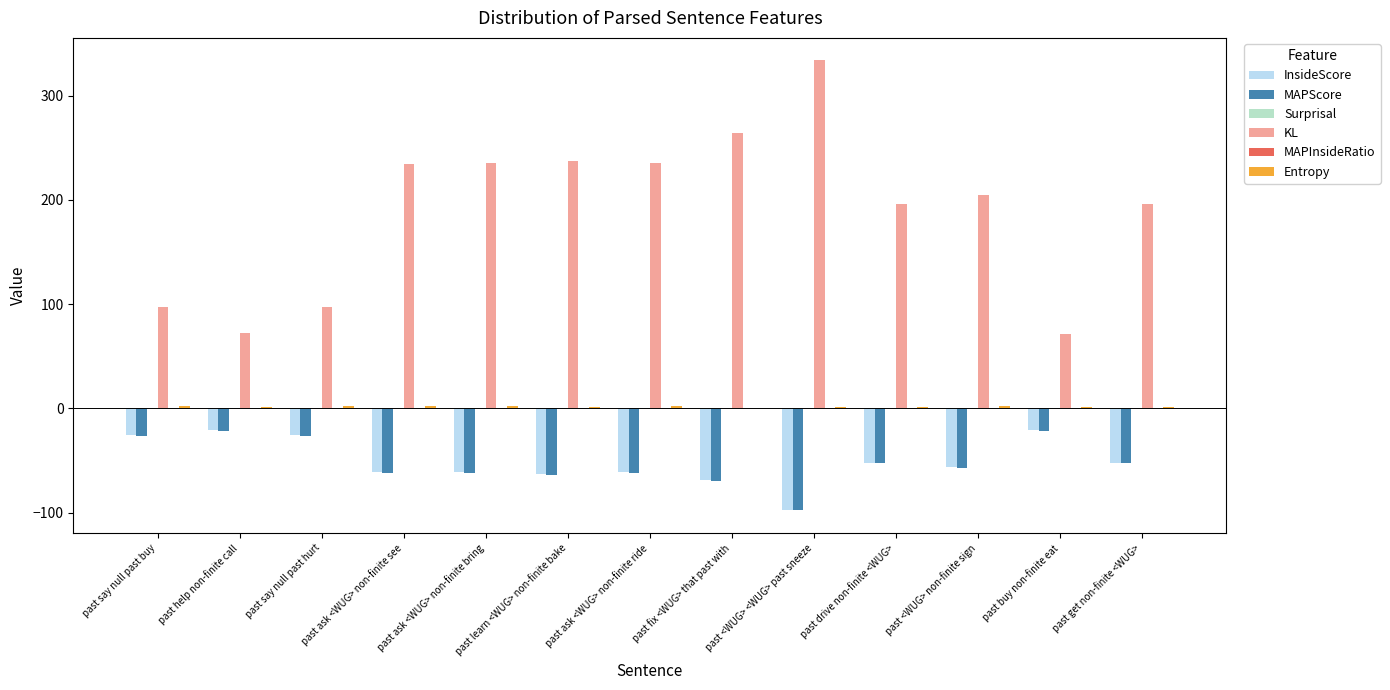

Is it true that MAPScore equals -97.8 at past <WUG> <WUG> past sneeze?

True